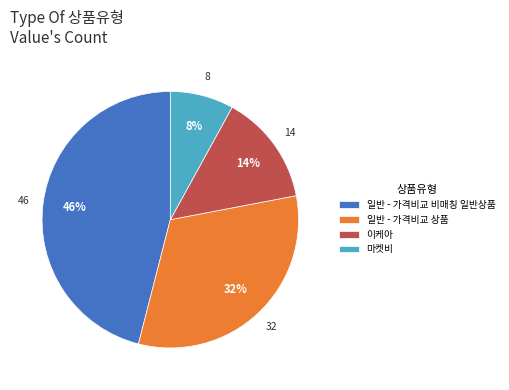

Which slice is the smallest?

마켓비